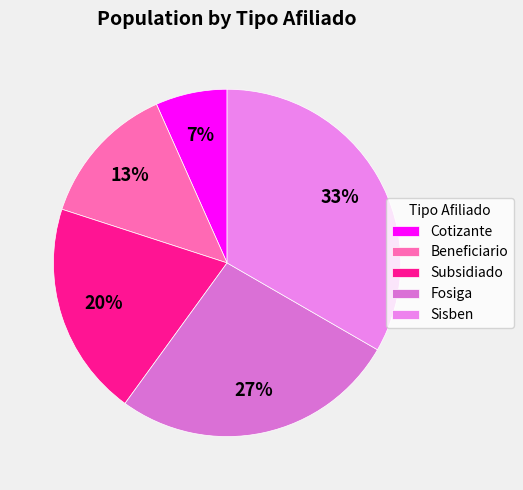

How many segments does this pie chart have?

5